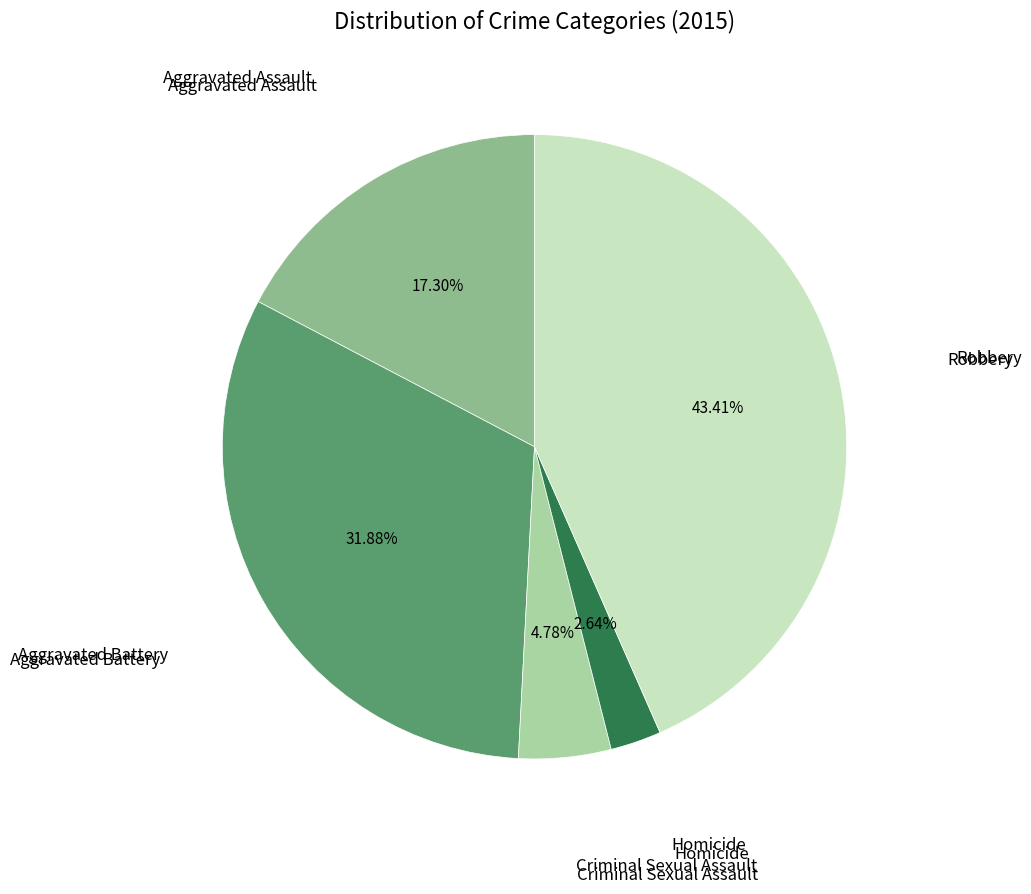

Is there a majority slice in this chart?

No